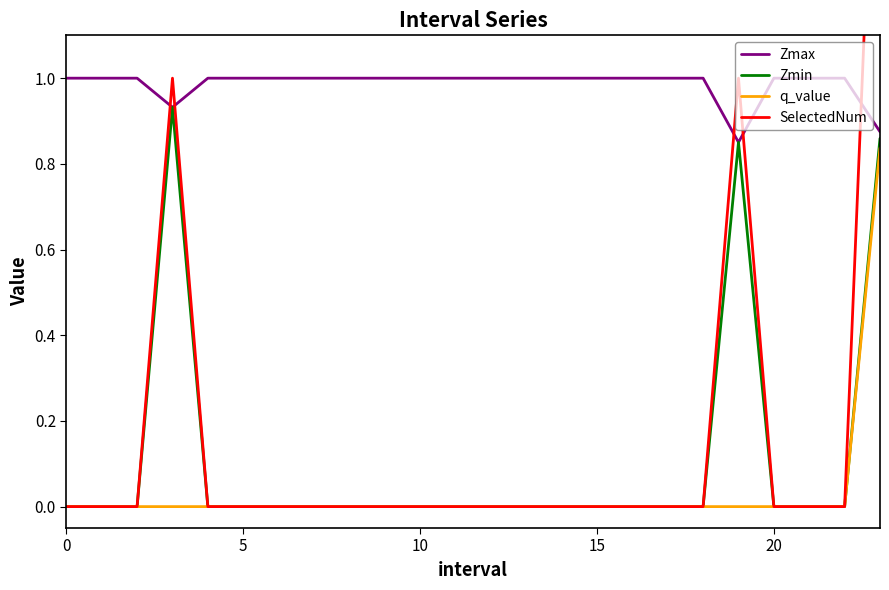

True or false: Zmax and SelectedNum intersect in this chart.

True